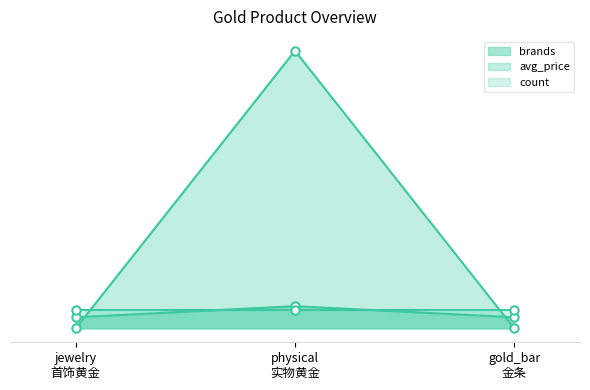

What is the label of the 3rd point from the right?

jewelry
首饰黄金